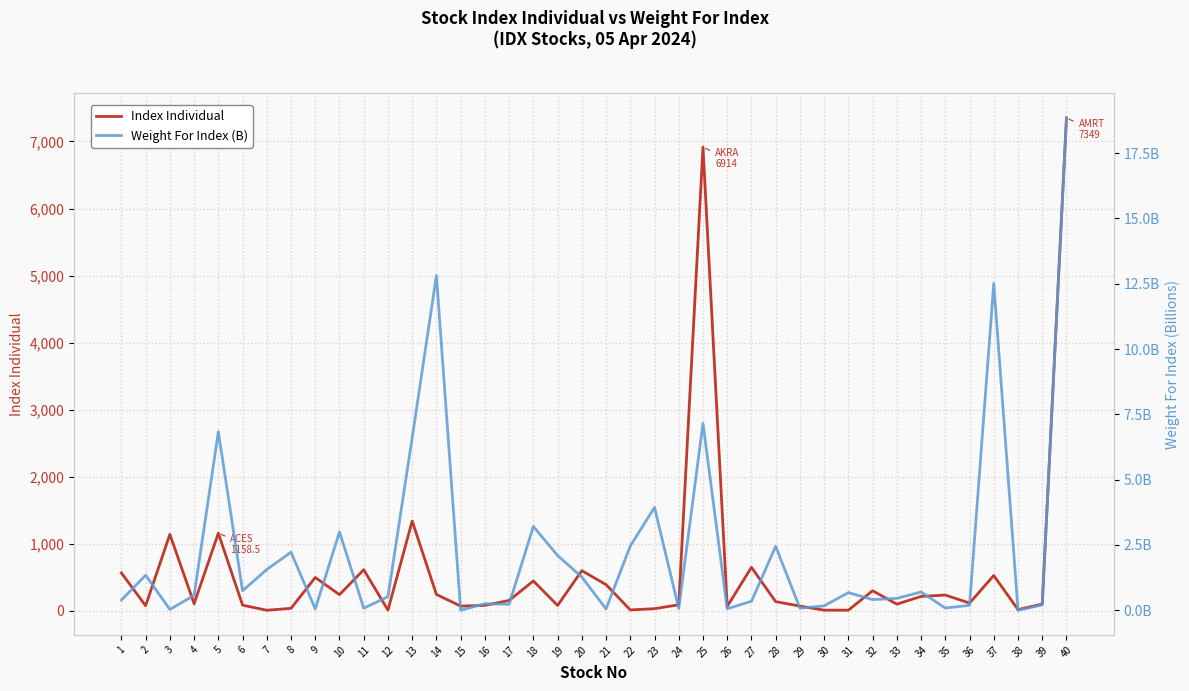

Reading left to right, what are all the values shown in this chart?

Index Individual: 1=566.6	2=77.3	3=1141.5	4=107.7	5=1158.5	6=86.1	7=9.9	8=38.5	9=498.7	10=242.6	11=614.0	12=11.7	13=1340.0	14=245.5	15=72.0	16=82.7	17=156.4	18=446.5	19=81.5	20=600.3	21=392.0	22=15.0	23=33.4	24=91.7	25=6914.0	26=66.5	27=650.1	28=138.2	29=72.1	30=11.2	31=11.0	32=301.0	33=100.9	34=216.2	35=236.7	36=117.2	37=528.0	38=20.0	39=102.1	40=7349.0
Weight For Index (B): 1=0.4	2=1.3	3=0.0	4=0.6	5=6.8	6=0.7	7=1.6	8=2.2	9=0.0	10=3.0	11=0.1	12=0.5	13=6.6	14=12.8	15=0.0	16=0.3	17=0.2	18=3.2	19=2.1	20=1.3	21=0.0	22=2.5	23=3.9	24=0.1	25=7.2	26=0.1	27=0.3	28=2.4	29=0.1	30=0.2	31=0.7	32=0.4	33=0.5	34=0.7	35=0.1	36=0.2	37=12.5	38=0.0	39=0.2	40=18.8